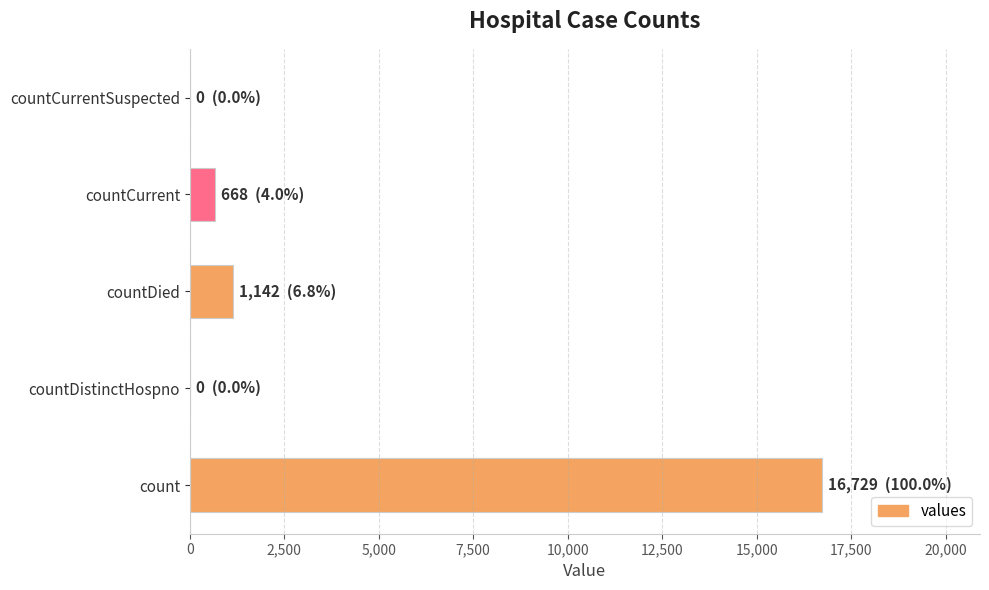

Reading bottom to top, list all the values displayed in this chart.

count=16729	countDistinctHospno=0	countDied=1142	countCurrent=668	countCurrentSuspected=0